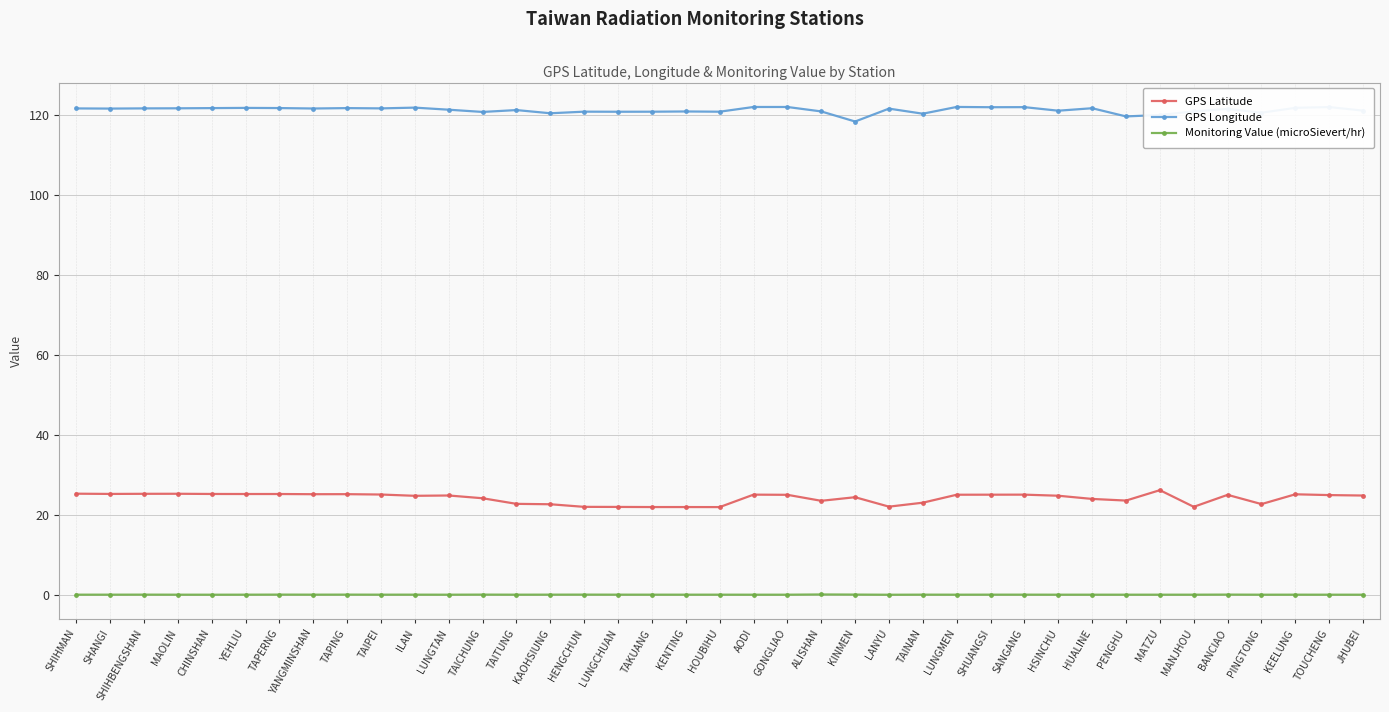

Does the chart display data point markers on the line(s)?

Yes